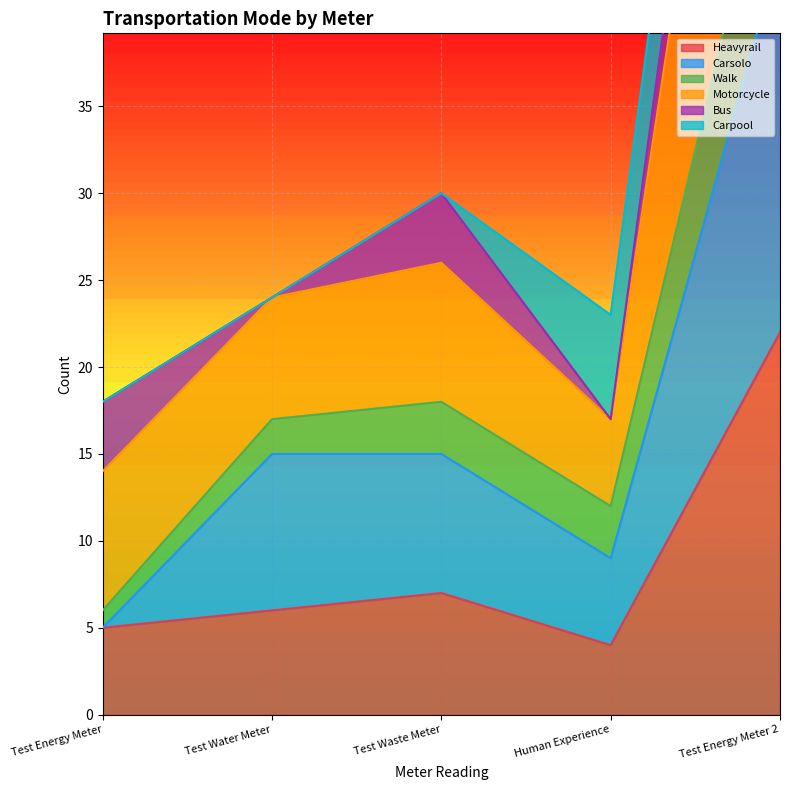

Is the value of Heavyrail at Test Energy Meter greater than the value of Motorcycle at Test Energy Meter 2?

No